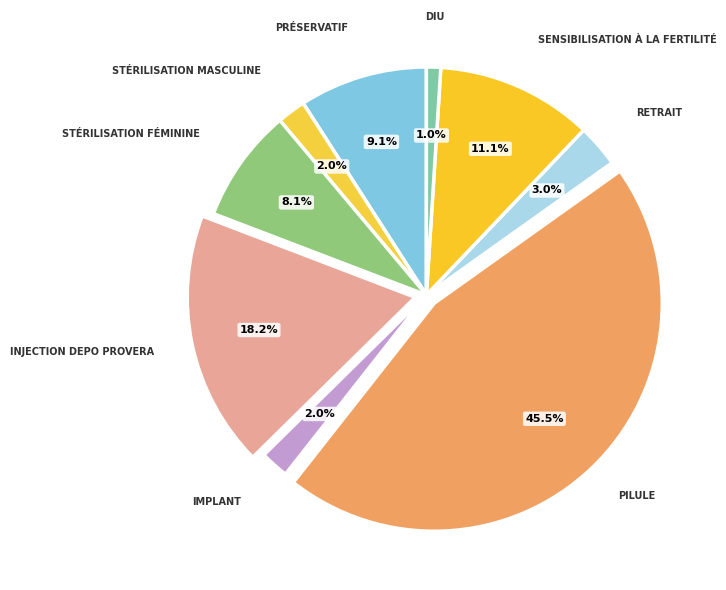

How many segments does this pie chart have?

9